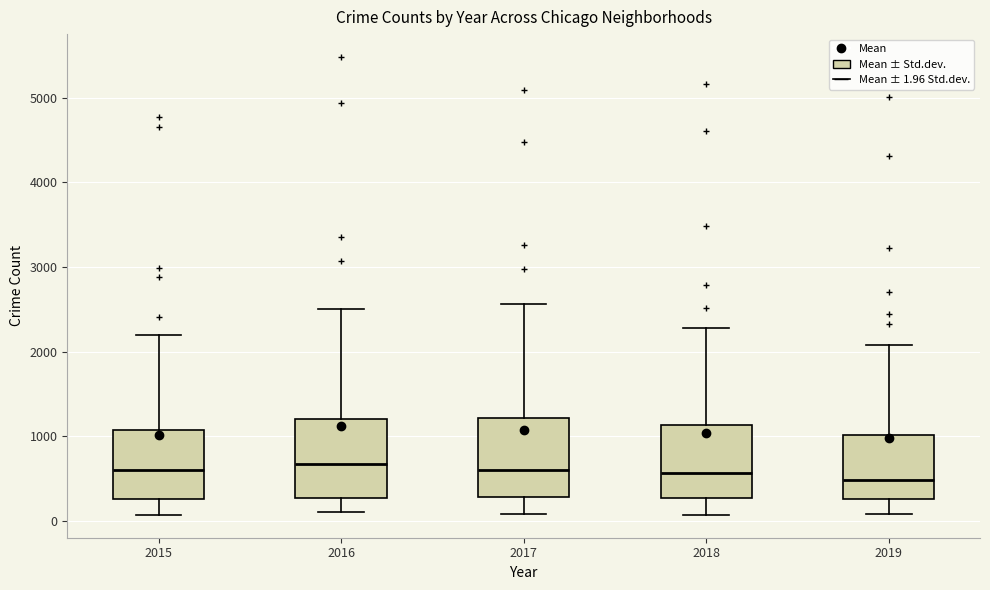

Reading left to right, read every box against the y-axis: the position of its median line, the range the box covers, and the ends of its whiskers. The values are not printed on the chart, so give them approximately, as read against the axis.

2015: median 600, box 300 to 1100, whiskers 100 to 2200
2016: median 700, box 300 to 1200, whiskers 100 to 2500
2017: median 600, box 300 to 1200, whiskers 100 to 2600
2018: median 600, box 300 to 1100, whiskers 100 to 2300
2019: median 500, box 300 to 1000, whiskers 100 to 2100